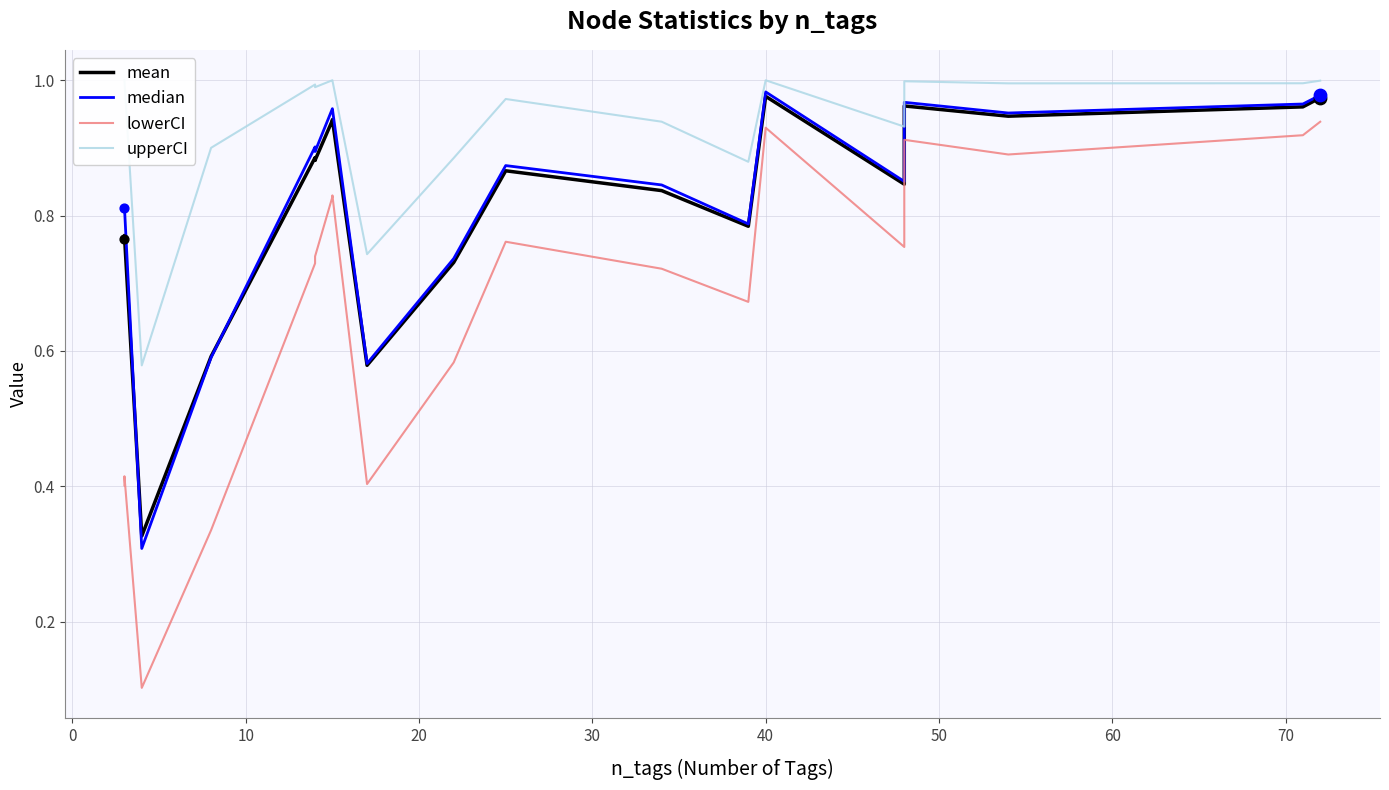

Which series contains the lowest Y value?

lowerCI